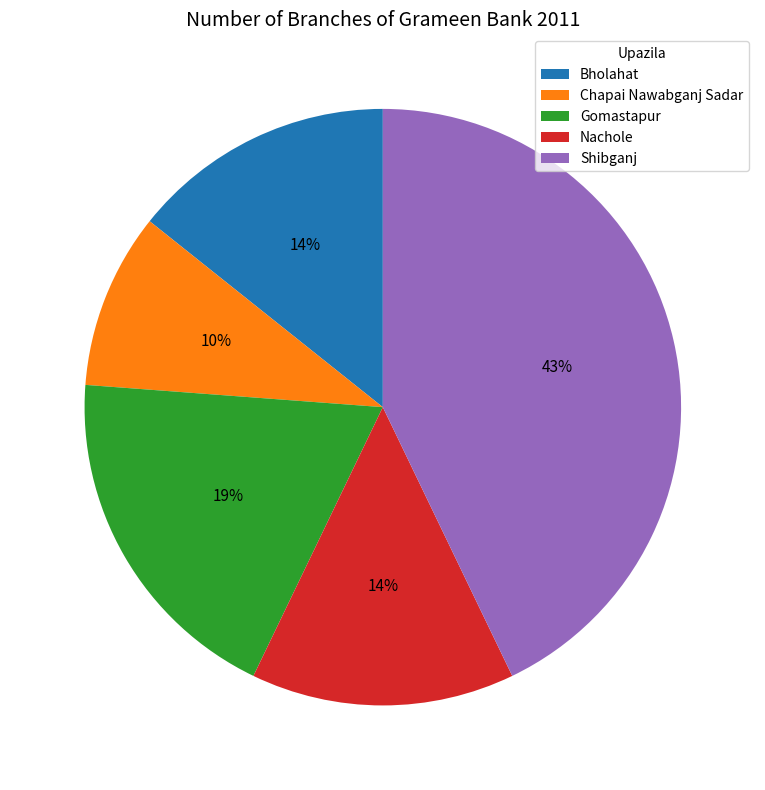

What is the smallest slice in the pie chart?

Chapai Nawabganj Sadar